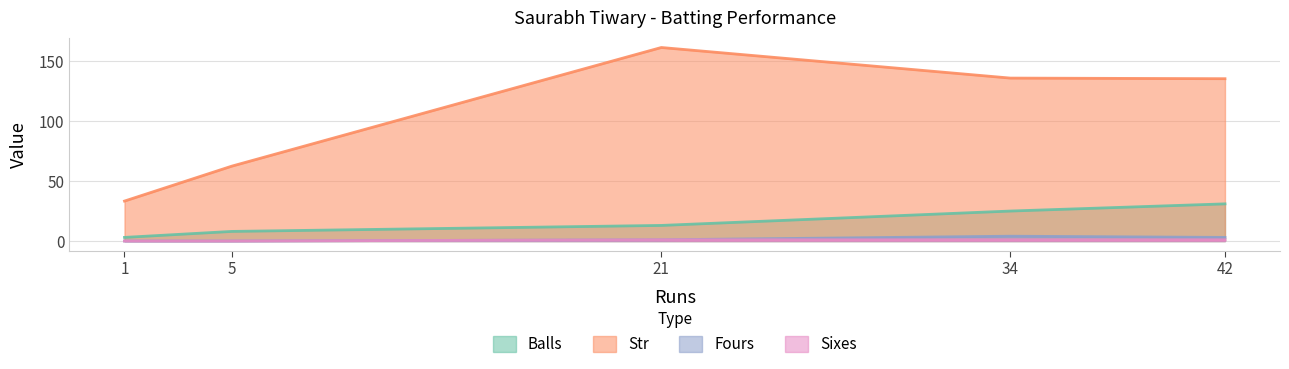

At which label does sixes reach its peak?

34